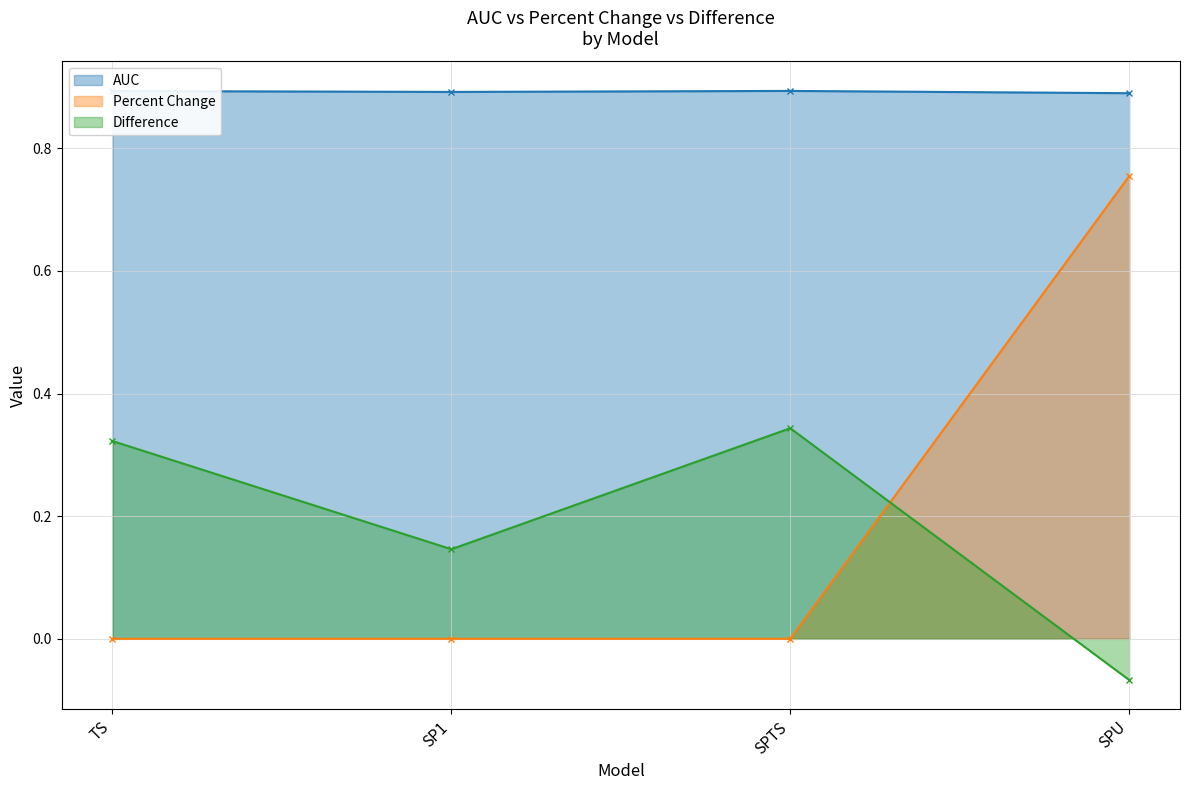

How many distinct data groups are displayed?

3